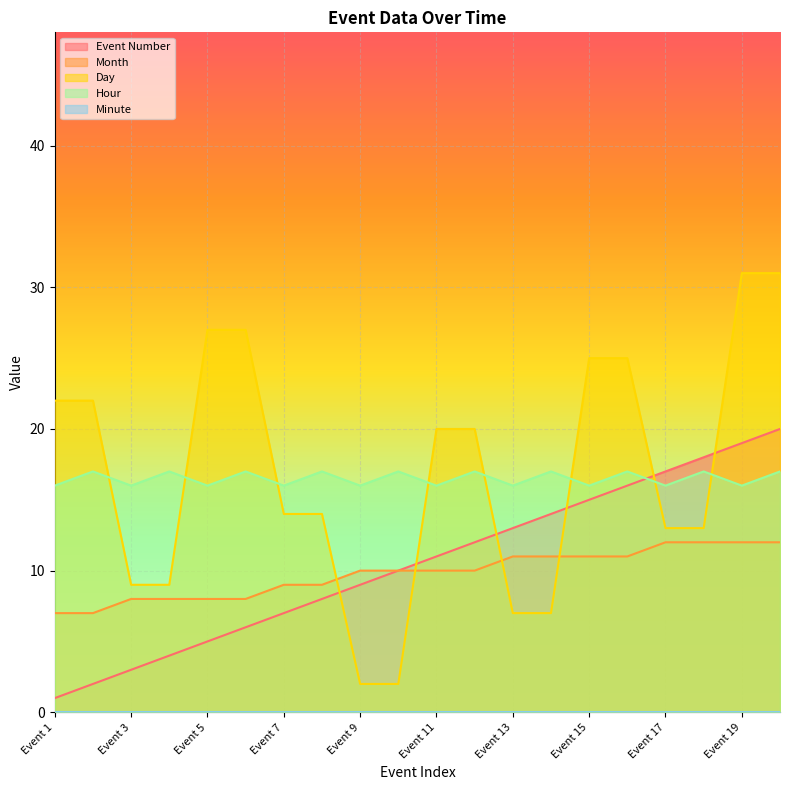

Between which two adjacent categories do Event Number and Day first intersect?

Event 8 and Event 9